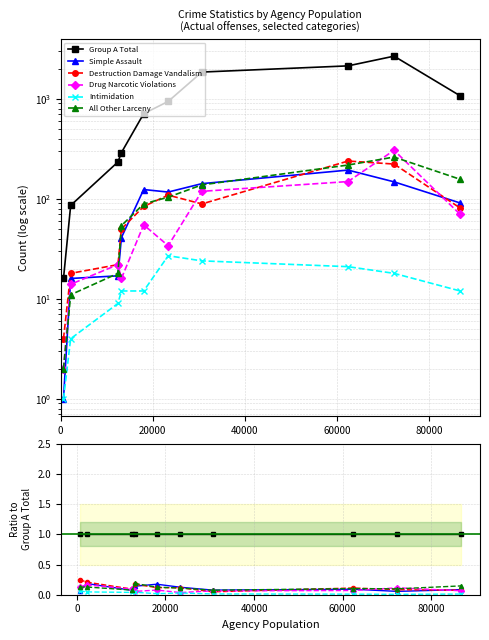

What is the total value across all series at 60000?

1.6